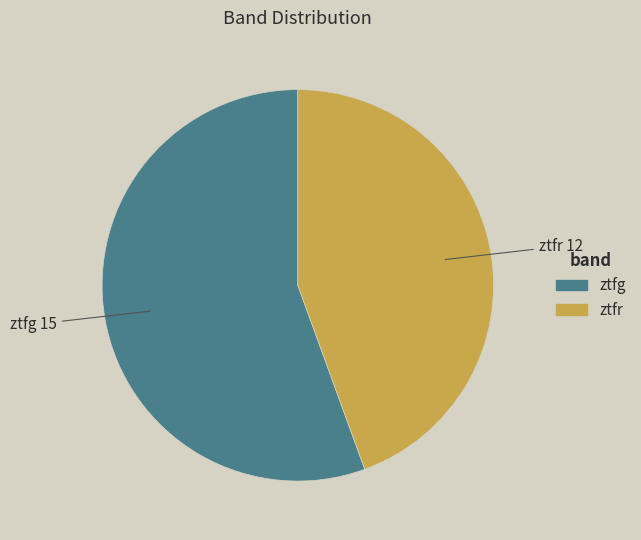

Is there a majority slice in this chart?

Yes